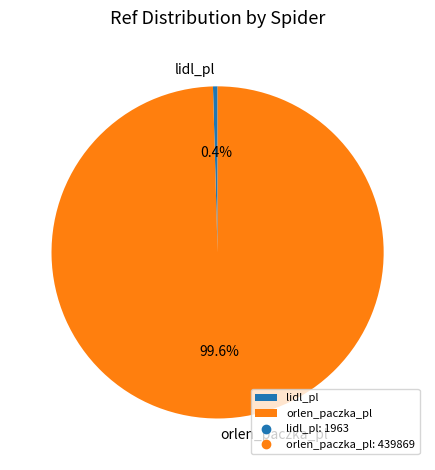

True or false: lidl_pl accounts for 15% of the total.

False